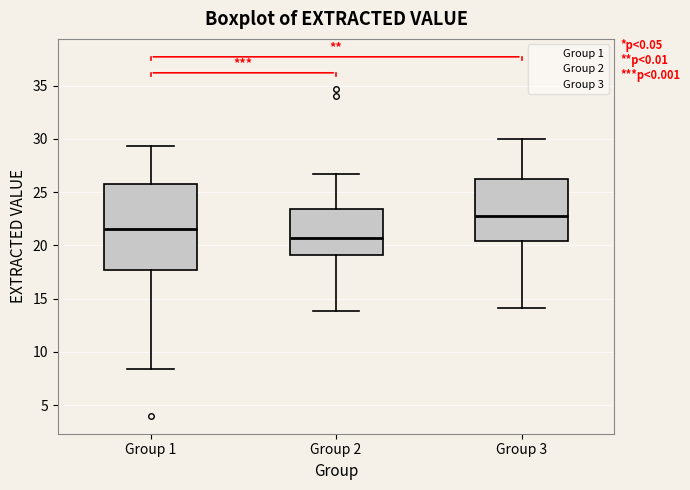

Which box has the lowest median line?

Group 2